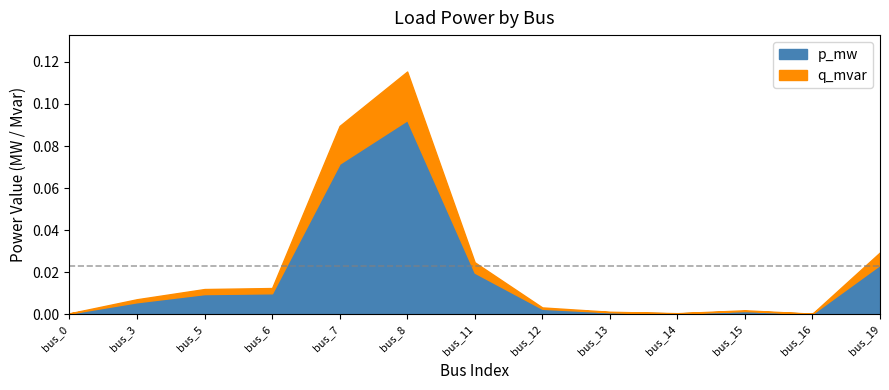

In q_mvar, how many points are lower than both neighbors (excluding endpoints)?

2